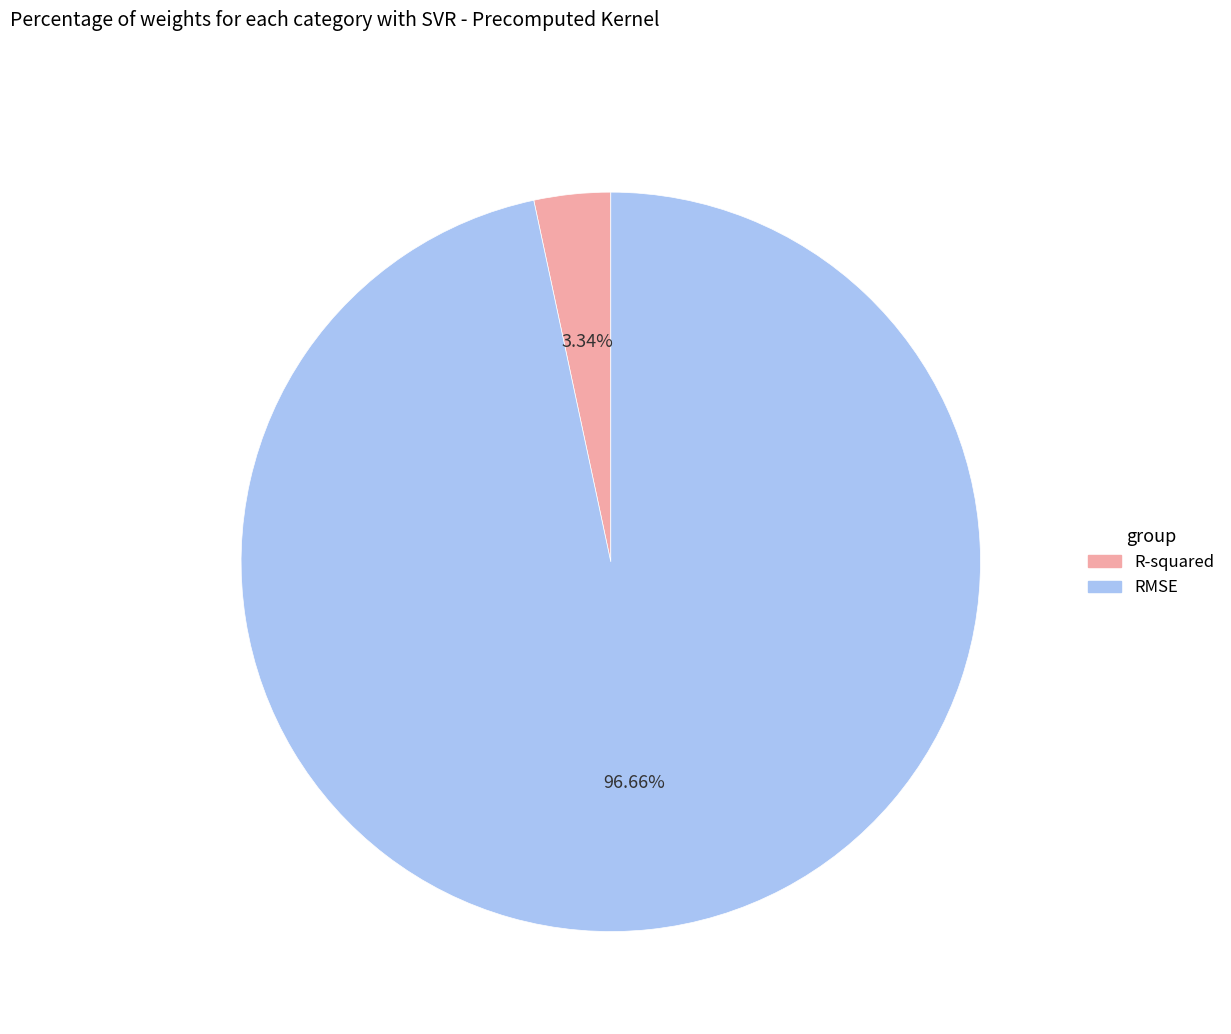

Is RMSE the majority of the pie?

Yes